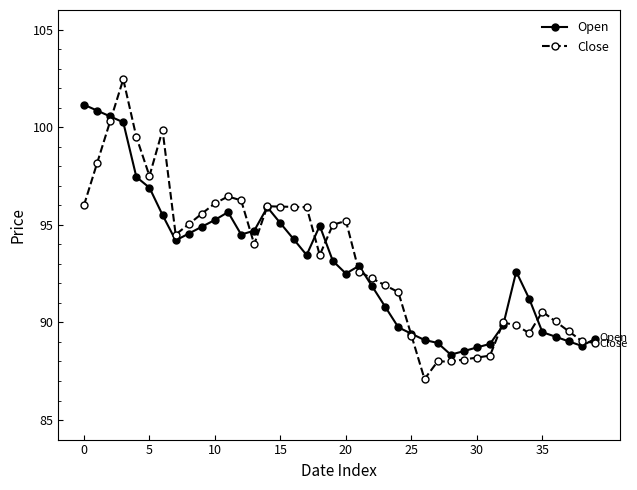

Rank the series by their maximum value, from highest to lowest.

Close, Open